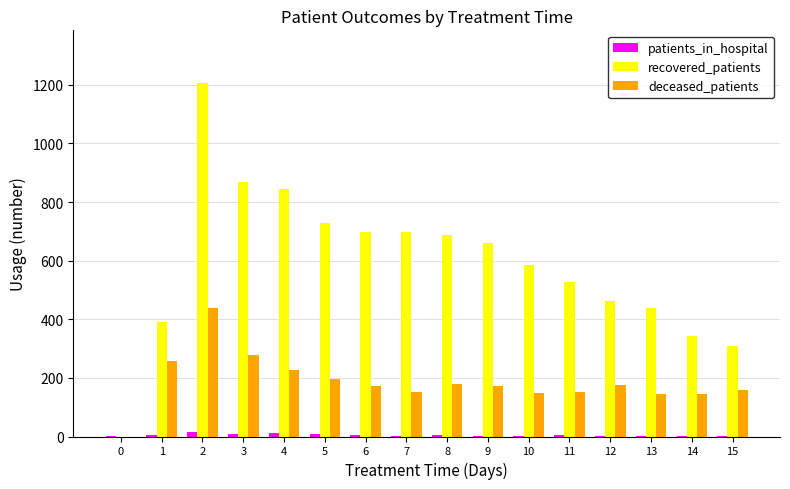

Between 9 and 14, which series saw the biggest shift?

recovered_patients